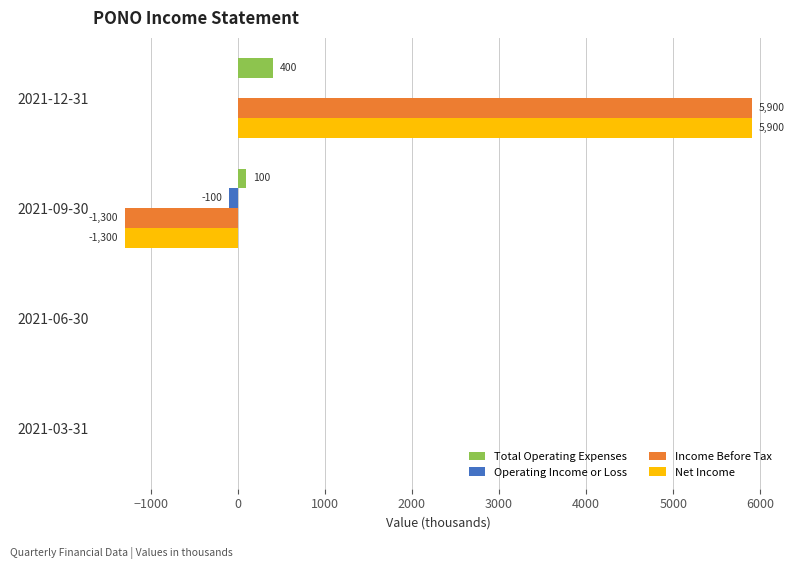

At which category is the sum across all series the highest?

2021-12-31